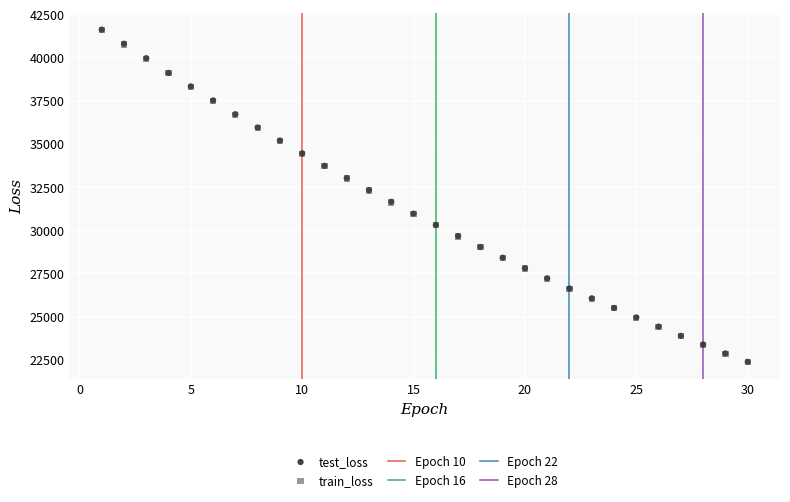

Which series has the largest Y range (max minus min)?

train_loss